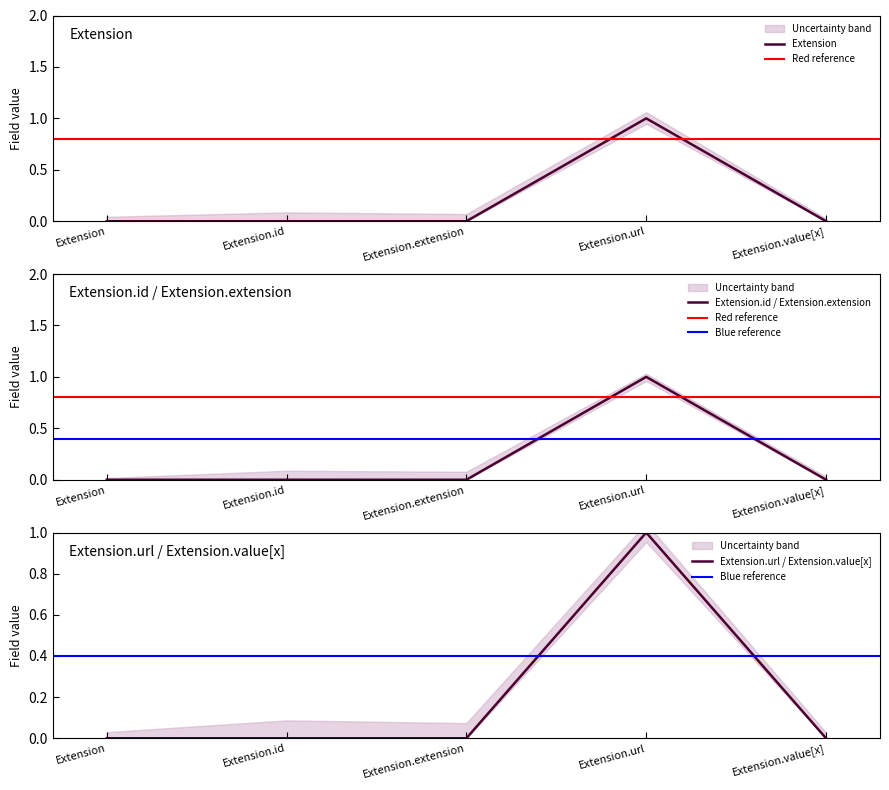

At Extension.value[x], list the series in order from largest to smallest.

Min, Base Min